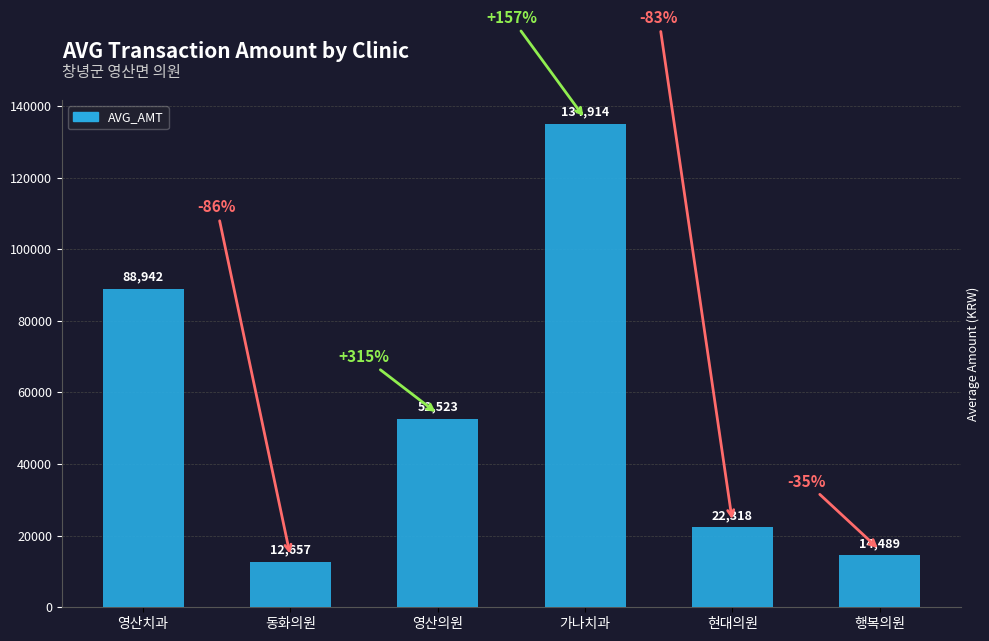

Between 동화의원 and 영산치과, which is larger?

영산치과